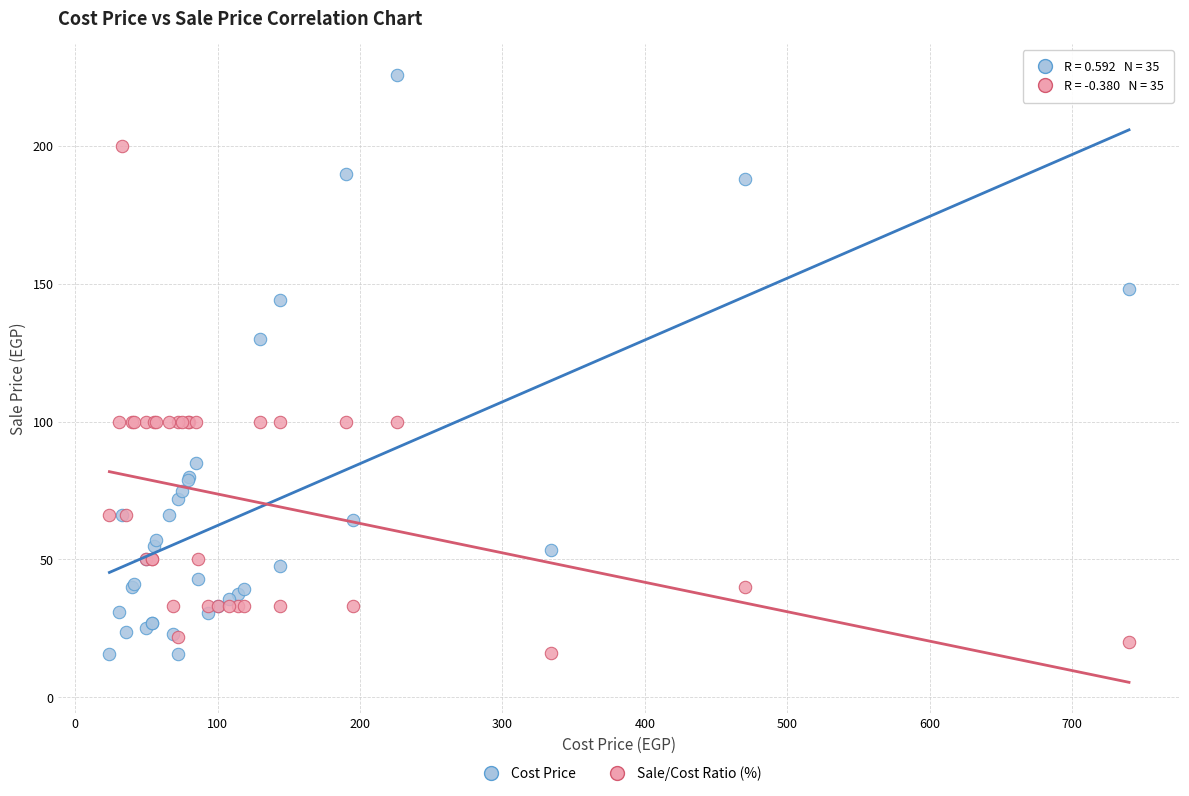

Across all series, what Y value is closest to 120?

130.0